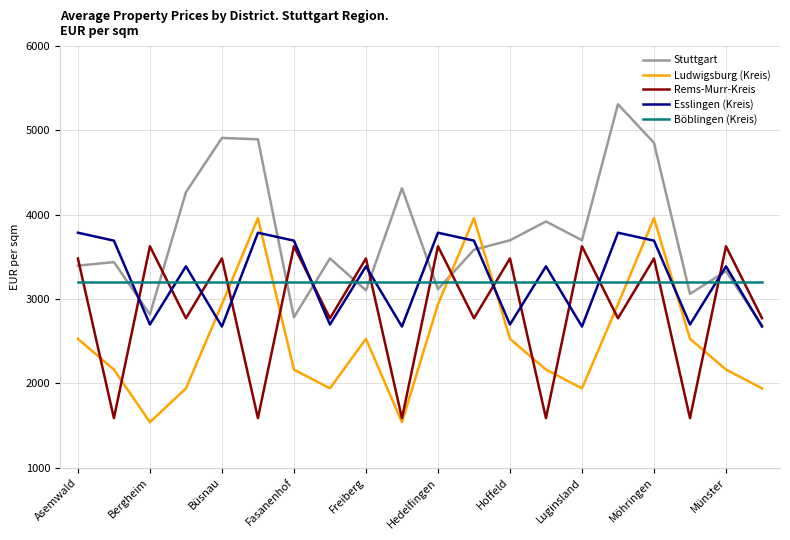

At how many categories does at least one series exceed 2511?

20